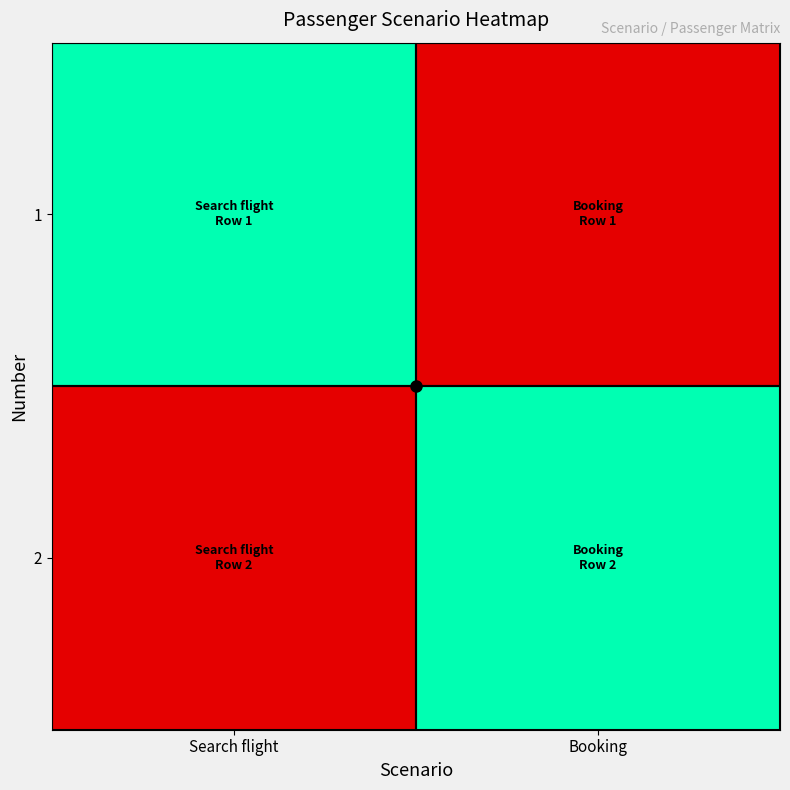

Reading left to right, transcribe all the data shown in this chart.

1: Search flight=1	Booking=0
2: Search flight=0	Booking=1